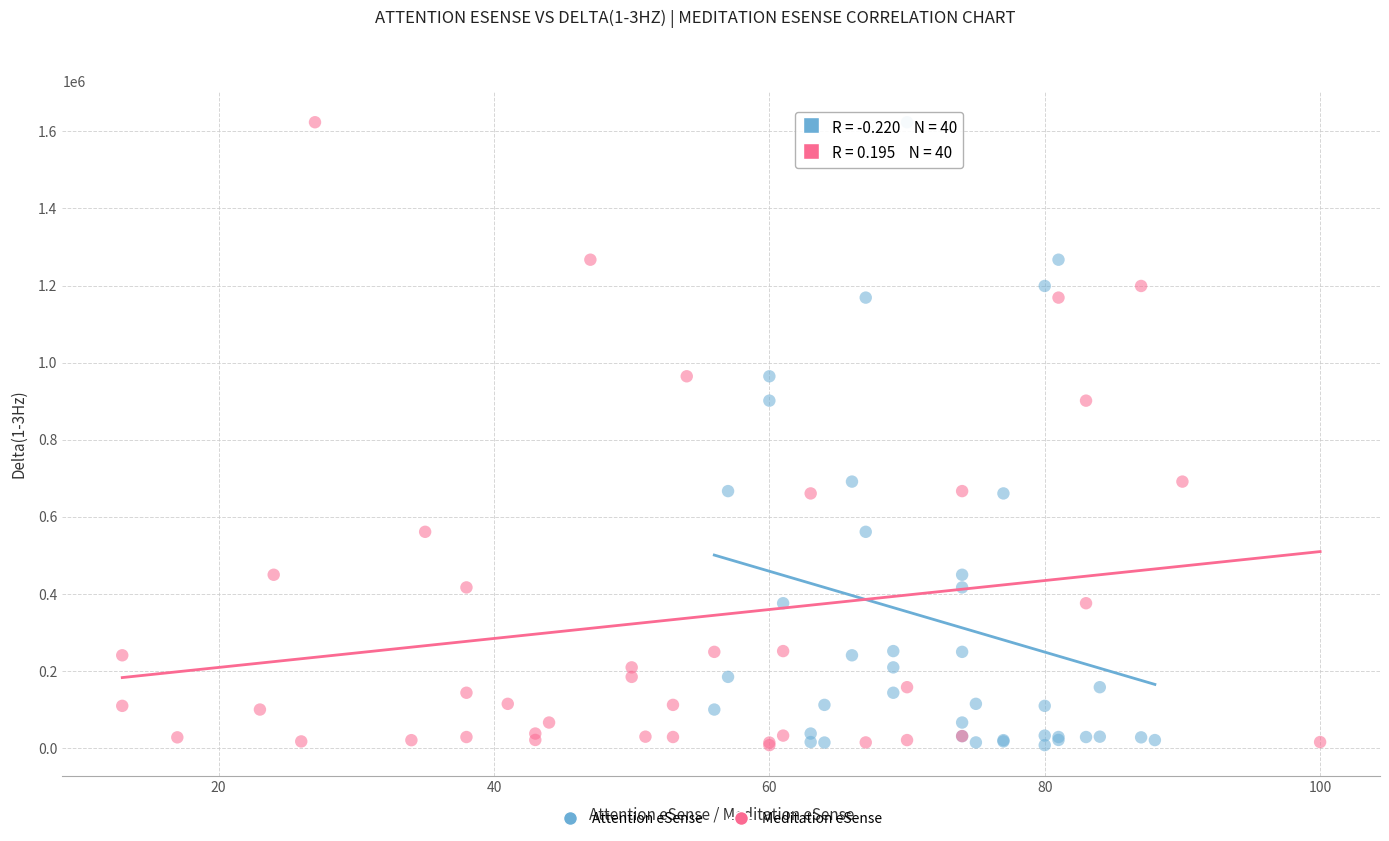

What are all the series names shown in the legend?

Attention eSense, Meditation eSense